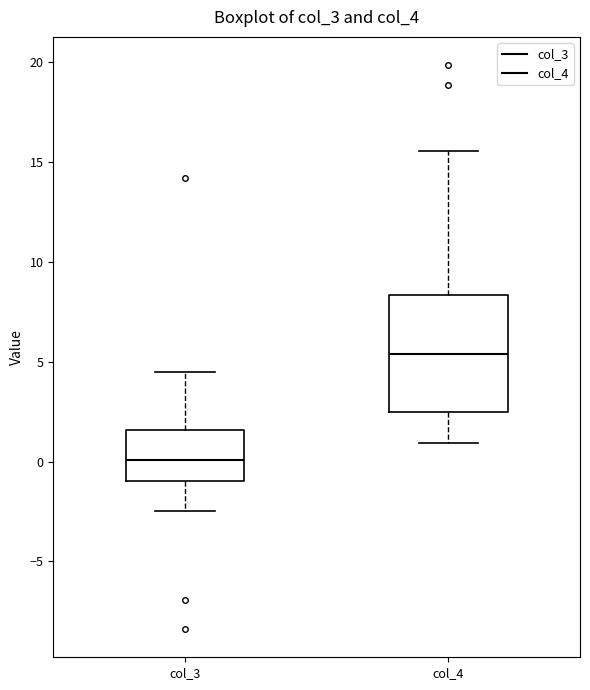

Comparing the boxes themselves (not the whiskers), which one is the tallest?

col_4